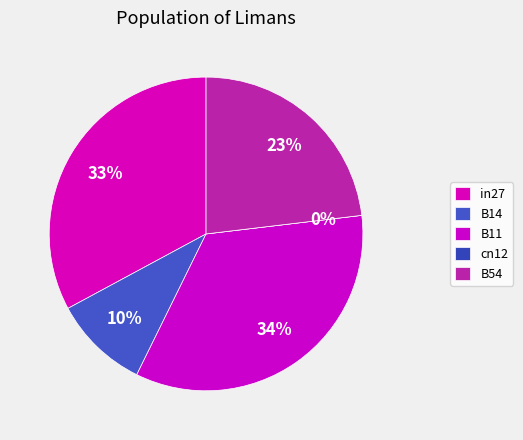

How many slices are in this pie chart?

5